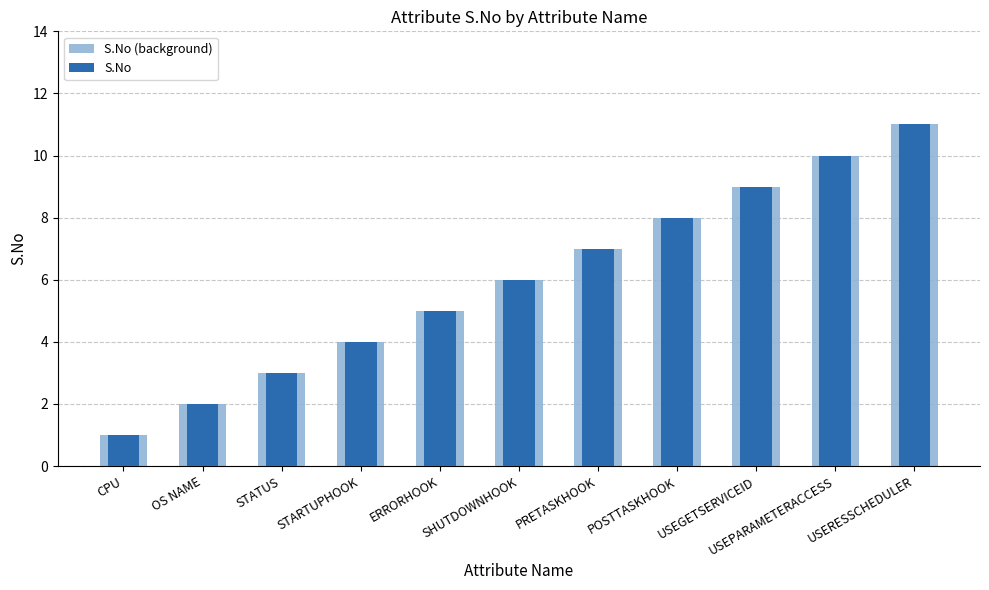

At how many categories does at least one series exceed 9?

2